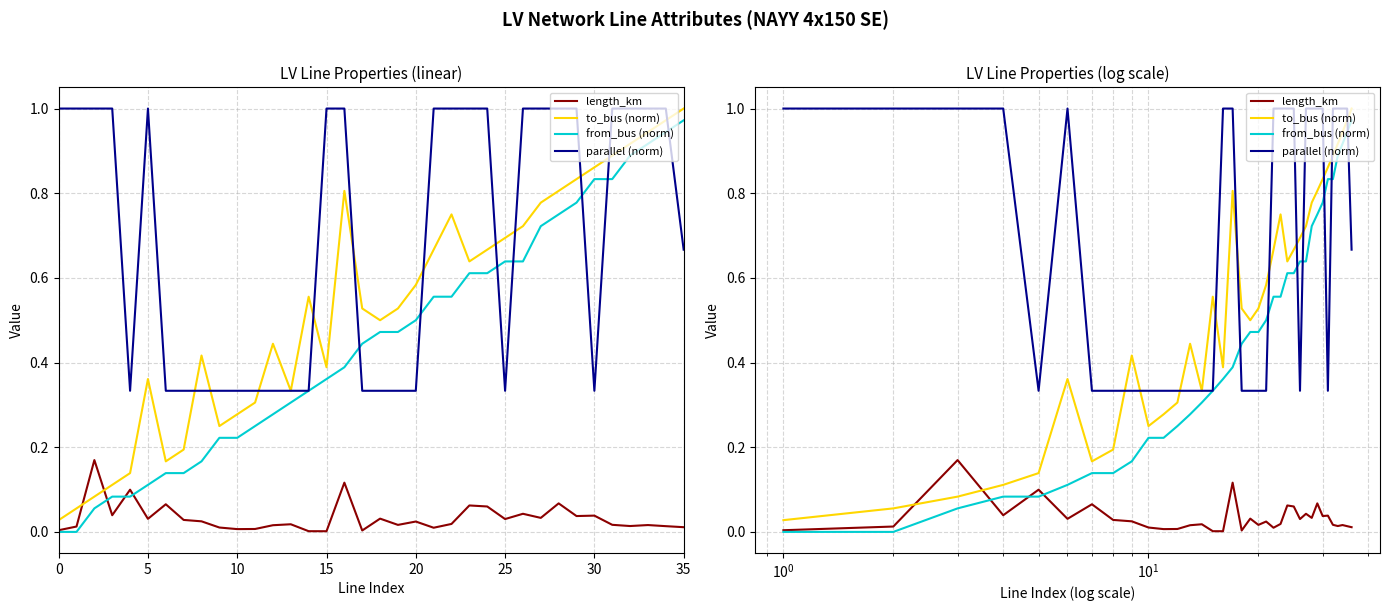

Is this an area chart (filled region under the line)?

No